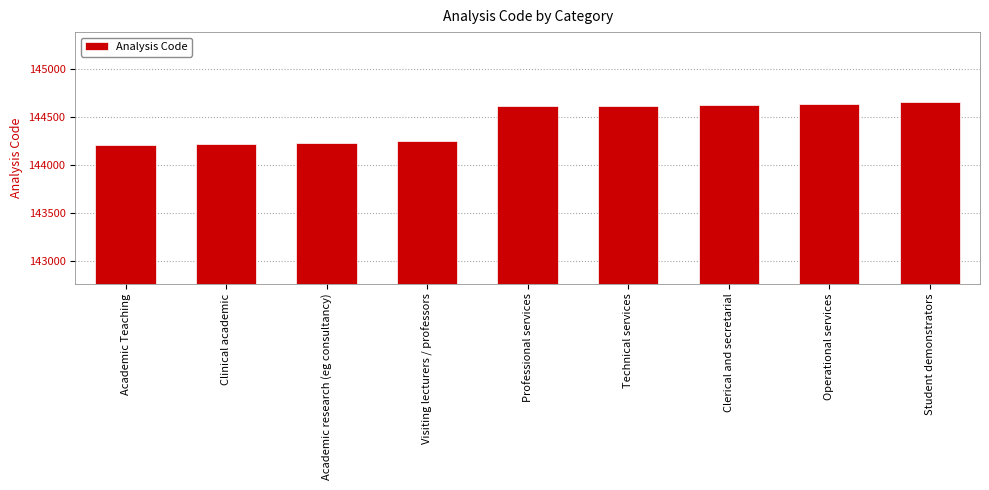

Which has a higher value, Academic Teaching or Clerical and secretarial?

Clerical and secretarial